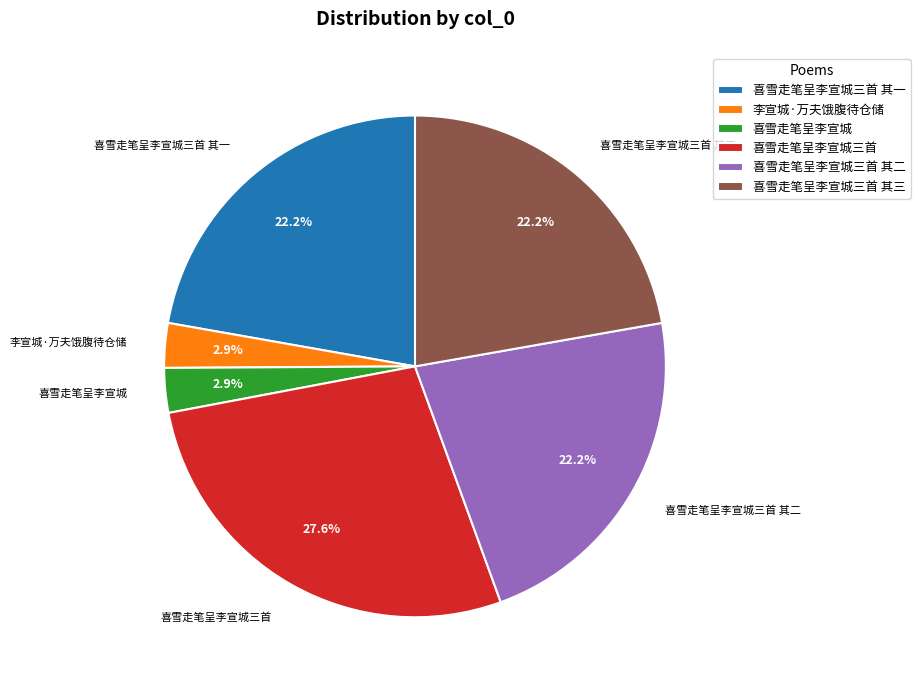

Which slice is the largest?

喜雪走笔呈李宣城三首